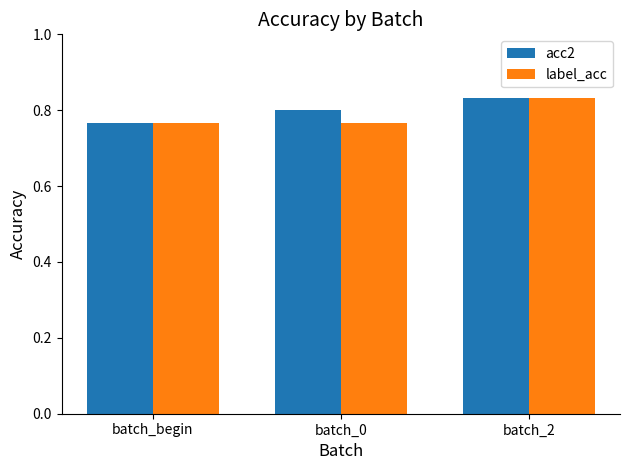

At which label is acc2 closest to 0?

batch_begin